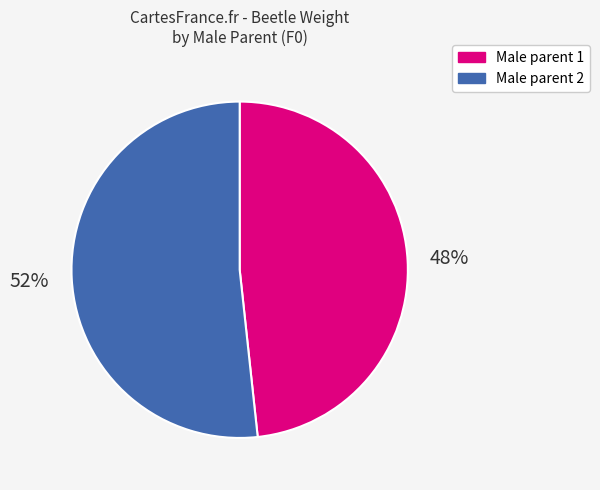

To the nearest percent, what is the average slice percentage?

50%